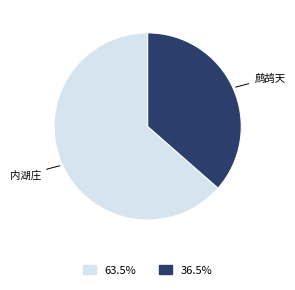

Is there any slice that represents more than half of the pie?

Yes